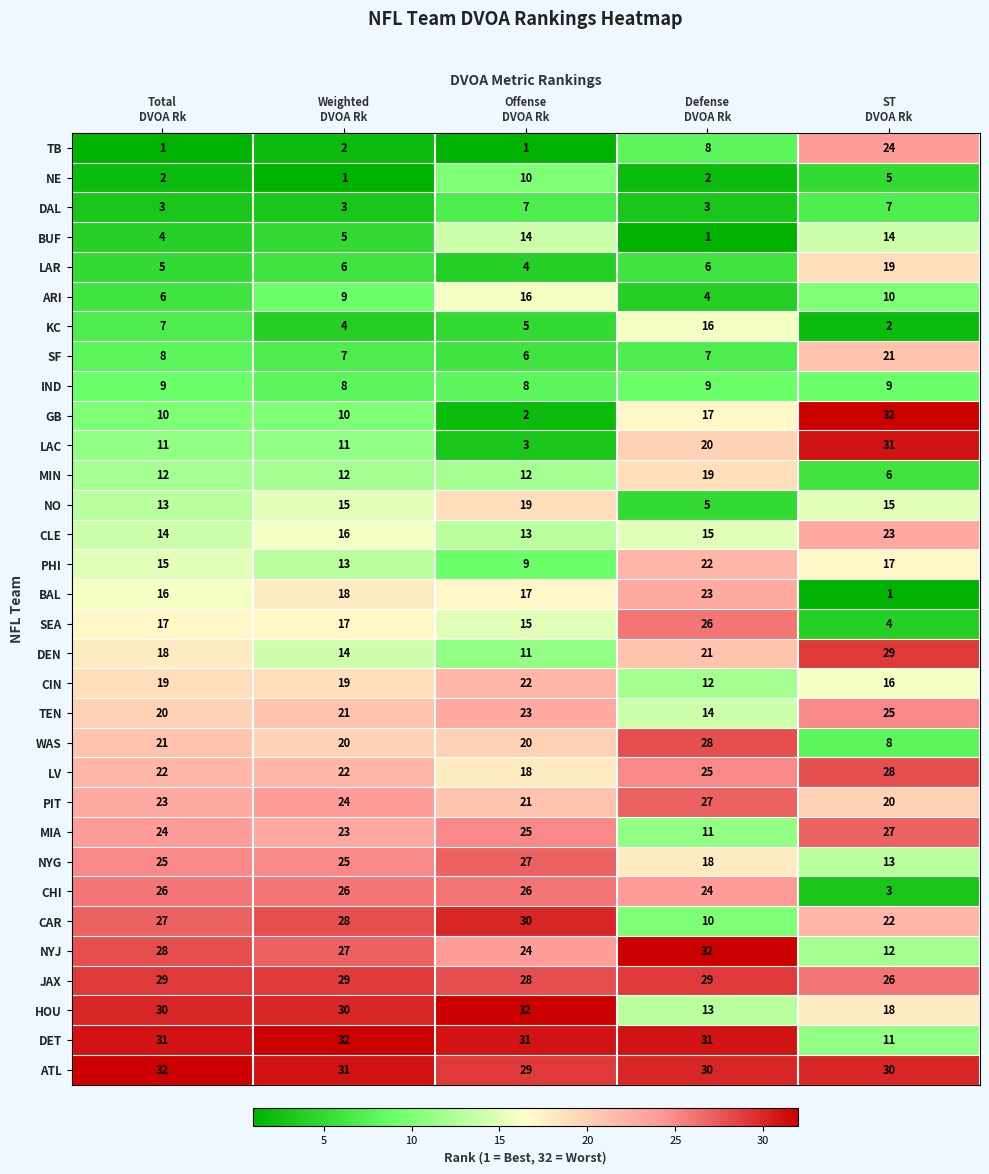

Which series has the largest range (max minus min)?

GB